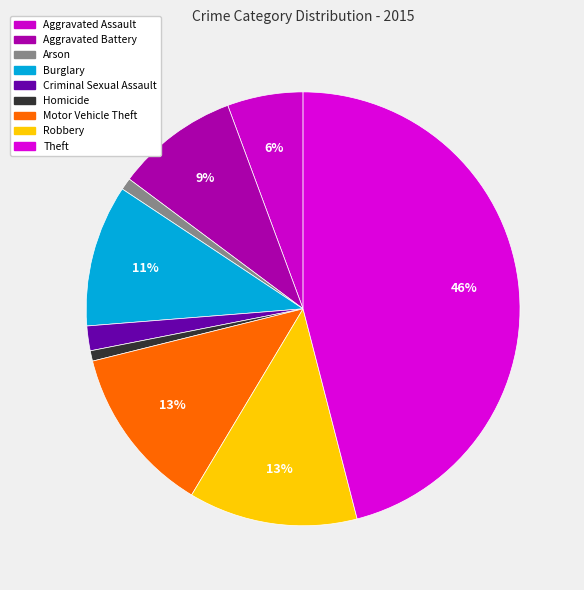

What is the smallest slice in the pie chart?

Homicide